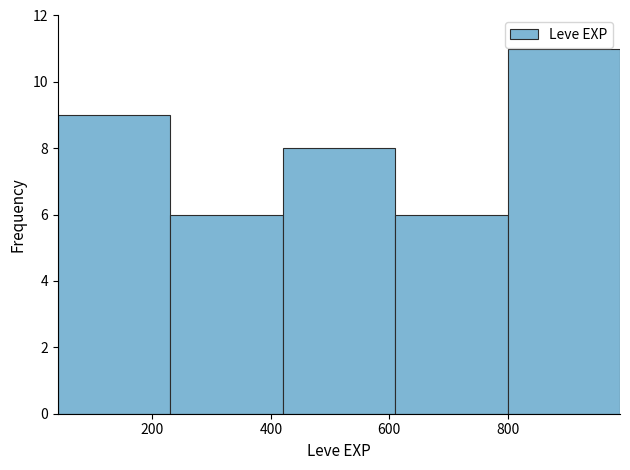

Reading left to right, list every bar in this chart as the range it spans on the x-axis followed by its height. Neither the bar edges nor the heights are printed on the chart, so give them approximately, as read against the axes.

40 to 230: 9
230 to 420: 6
420 to 610: 8
610 to 800: 6
800 to 990: 11